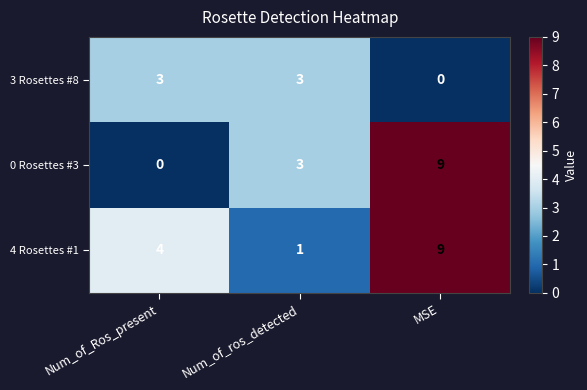

Which series has the widest spread of values?

0 Rosettes #3